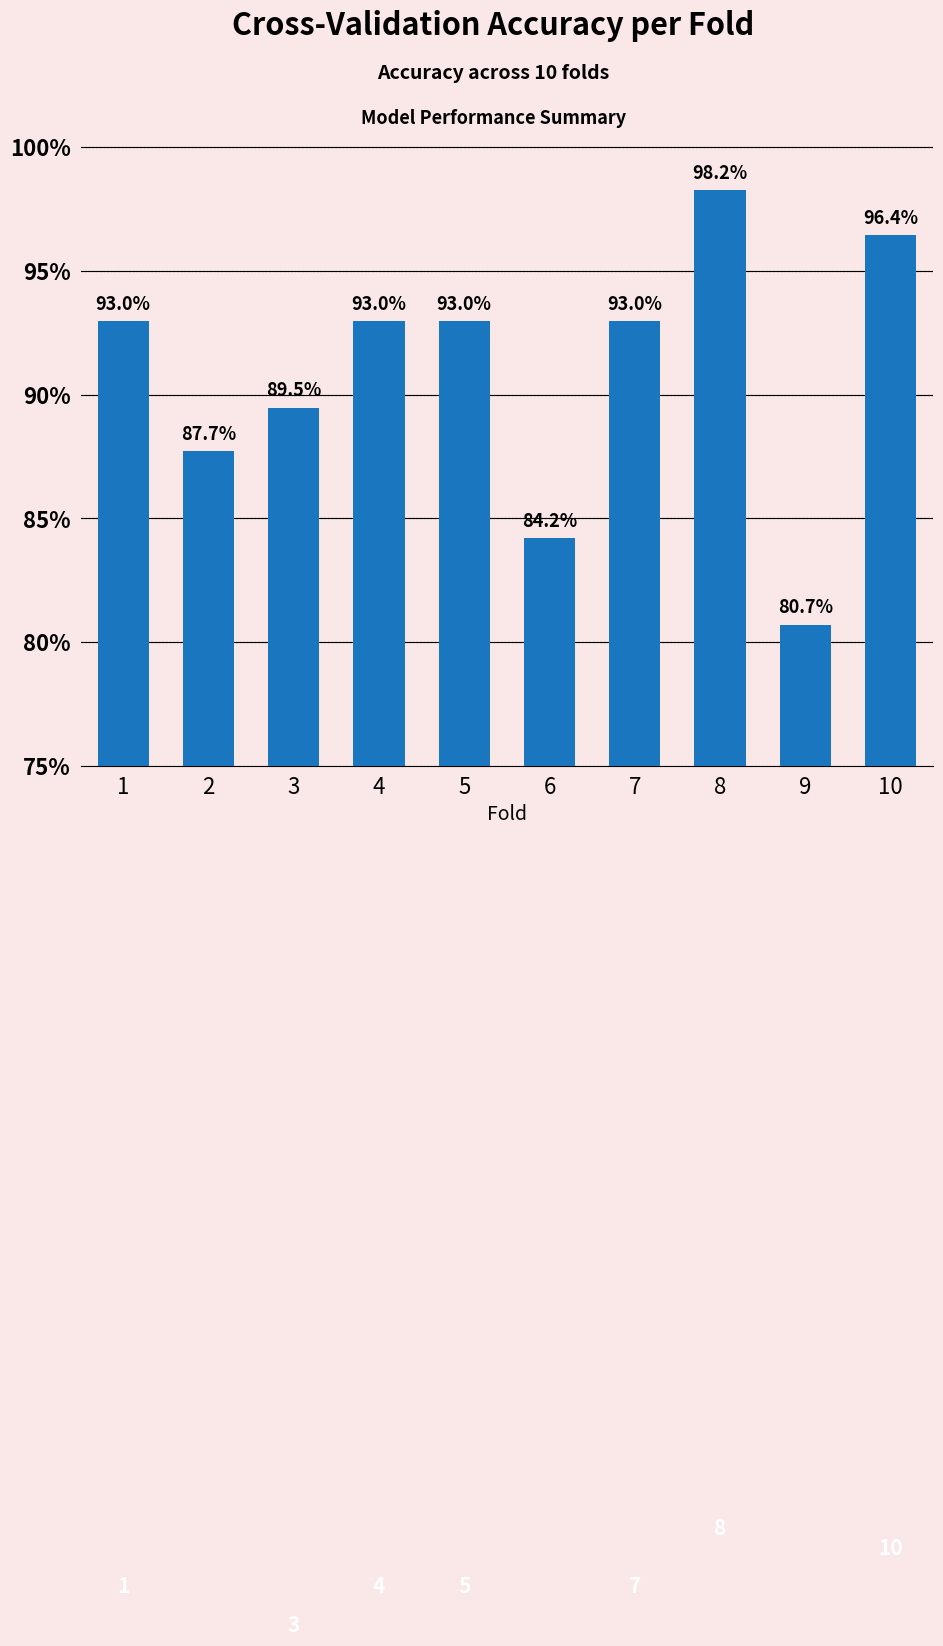

True or false: the data shows 1.0 at 8.

True